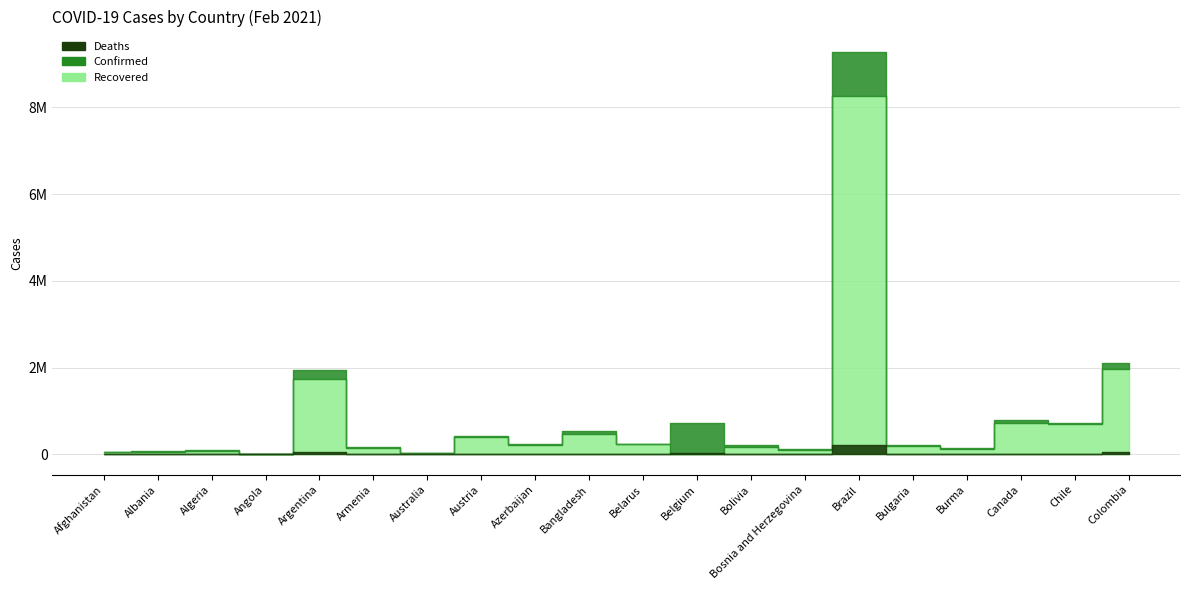

Which series has the largest range (max minus min)?

Confirmed